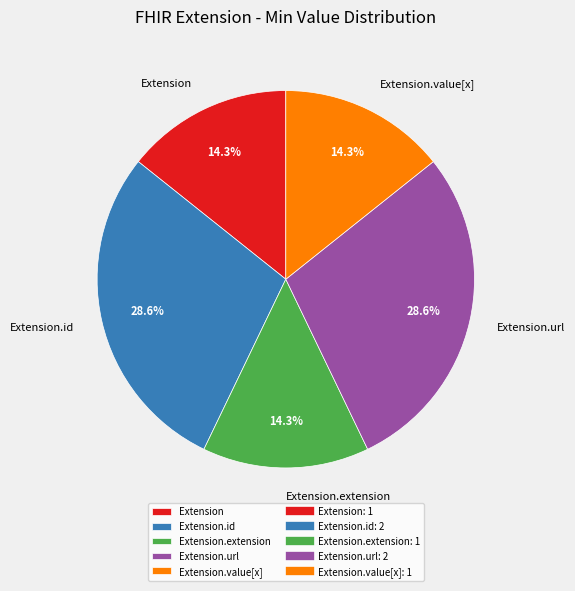

What portion of the pie excludes Extension.url?

71.4%